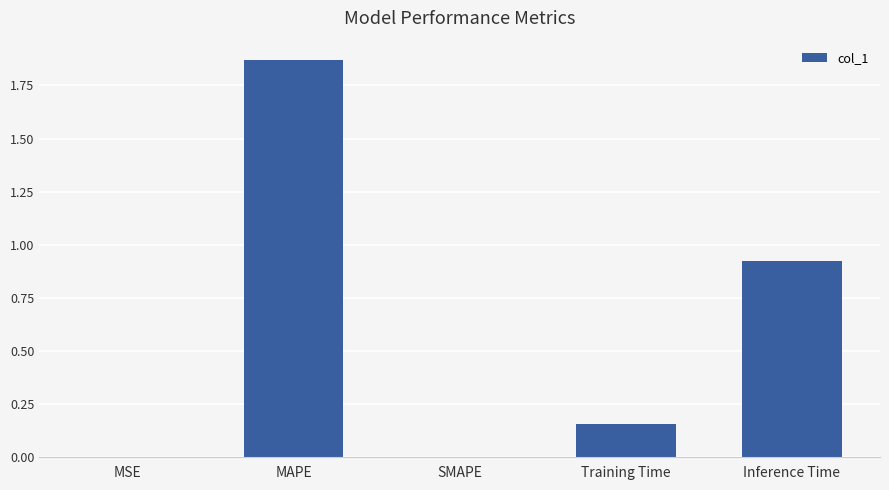

Are the bars horizontal?

No